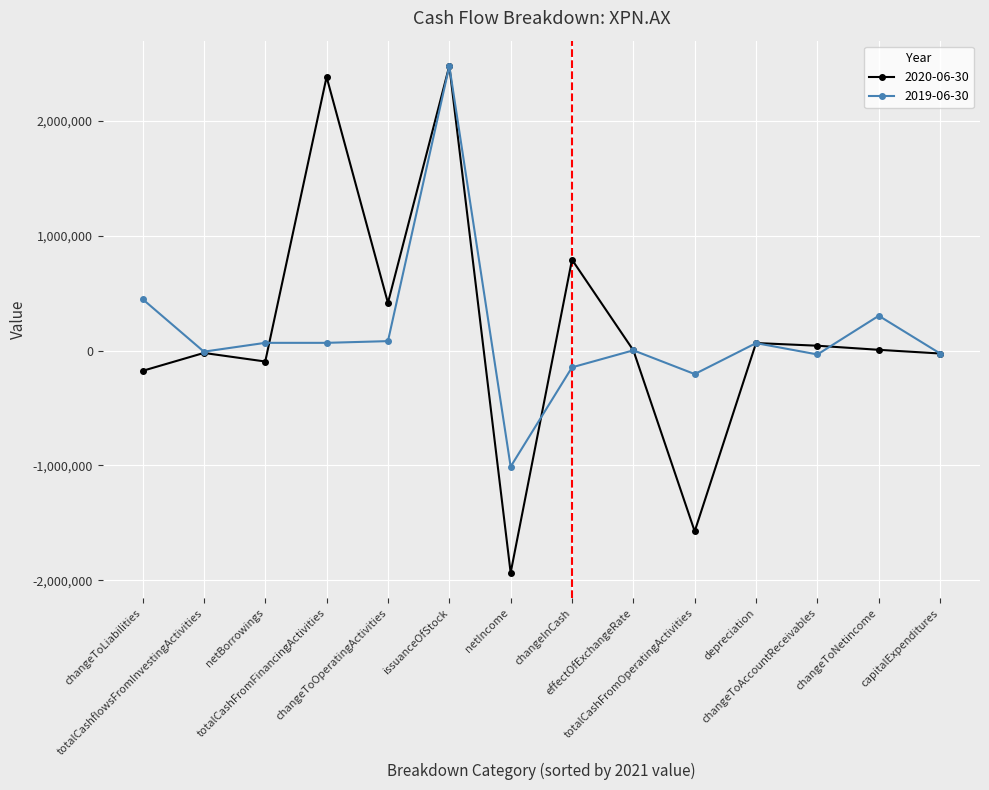

At changeToLiabilities, list the series in order from smallest to largest.

2020-06-30, 2019-06-30